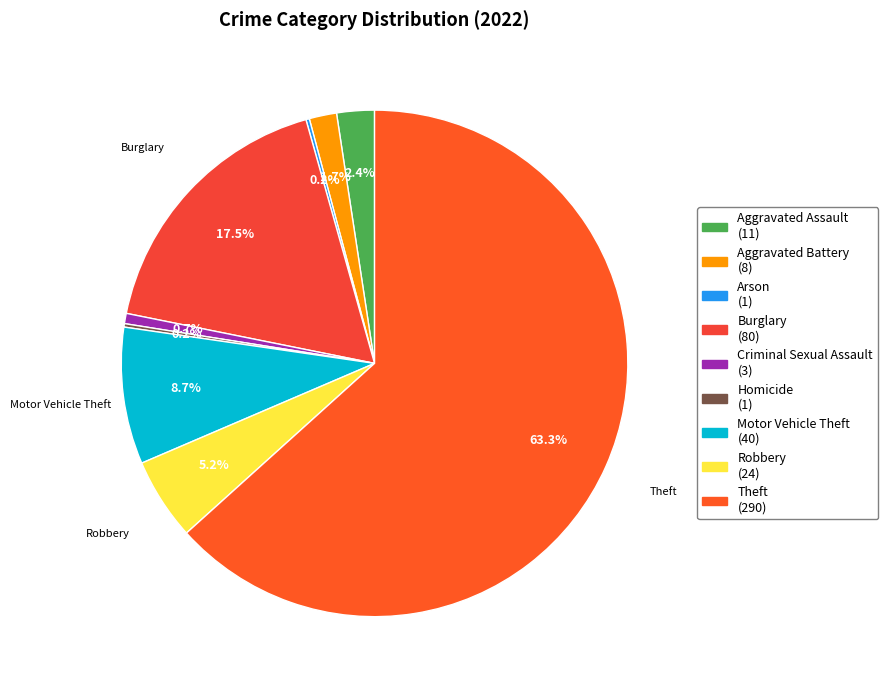

To the nearest percent, what portion does Motor Vehicle Theft represent?

9%